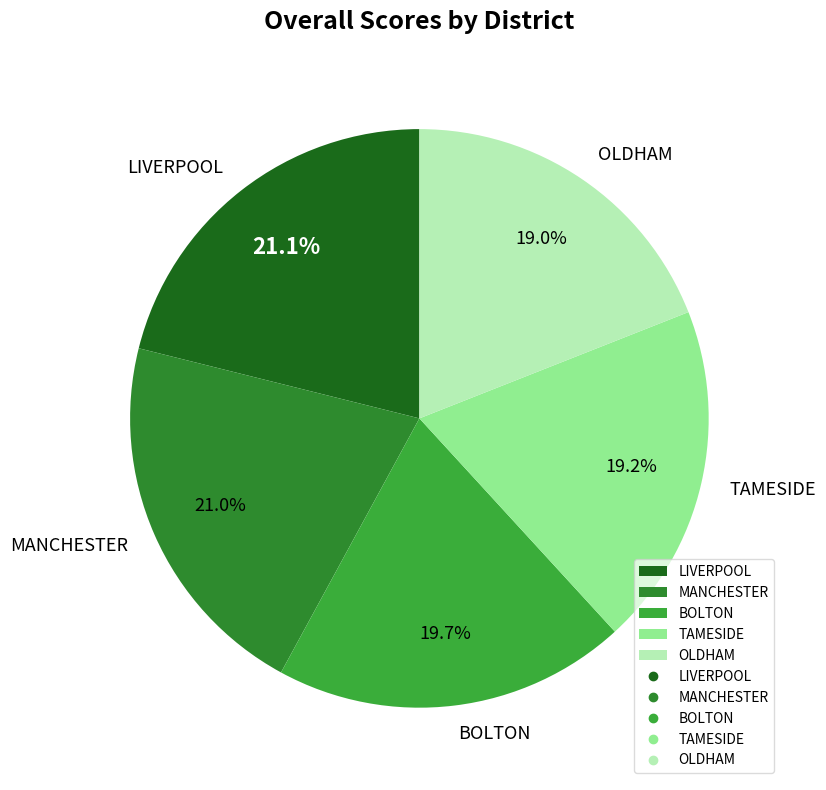

What portion of the pie excludes BOLTON?

80.3%